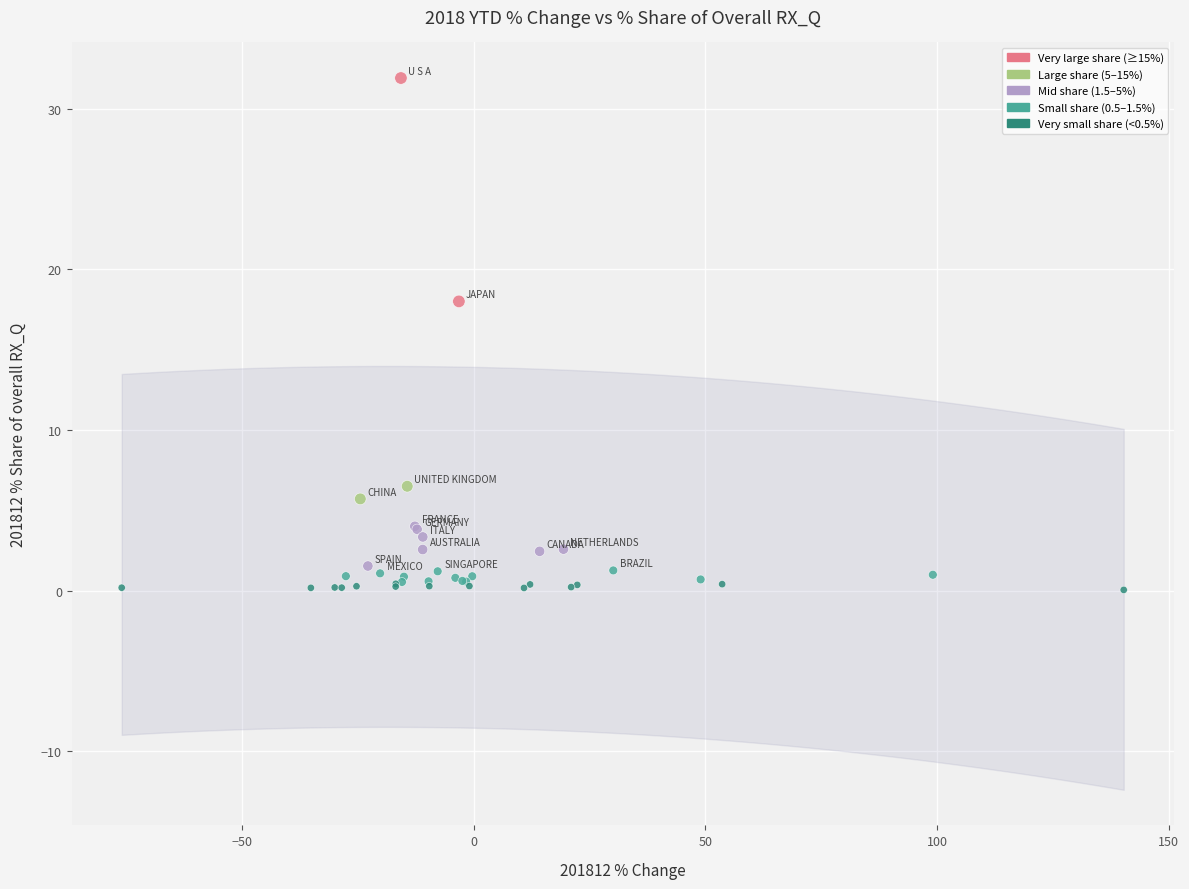

What Y value in the scatter plot is closest to 15?

18.0